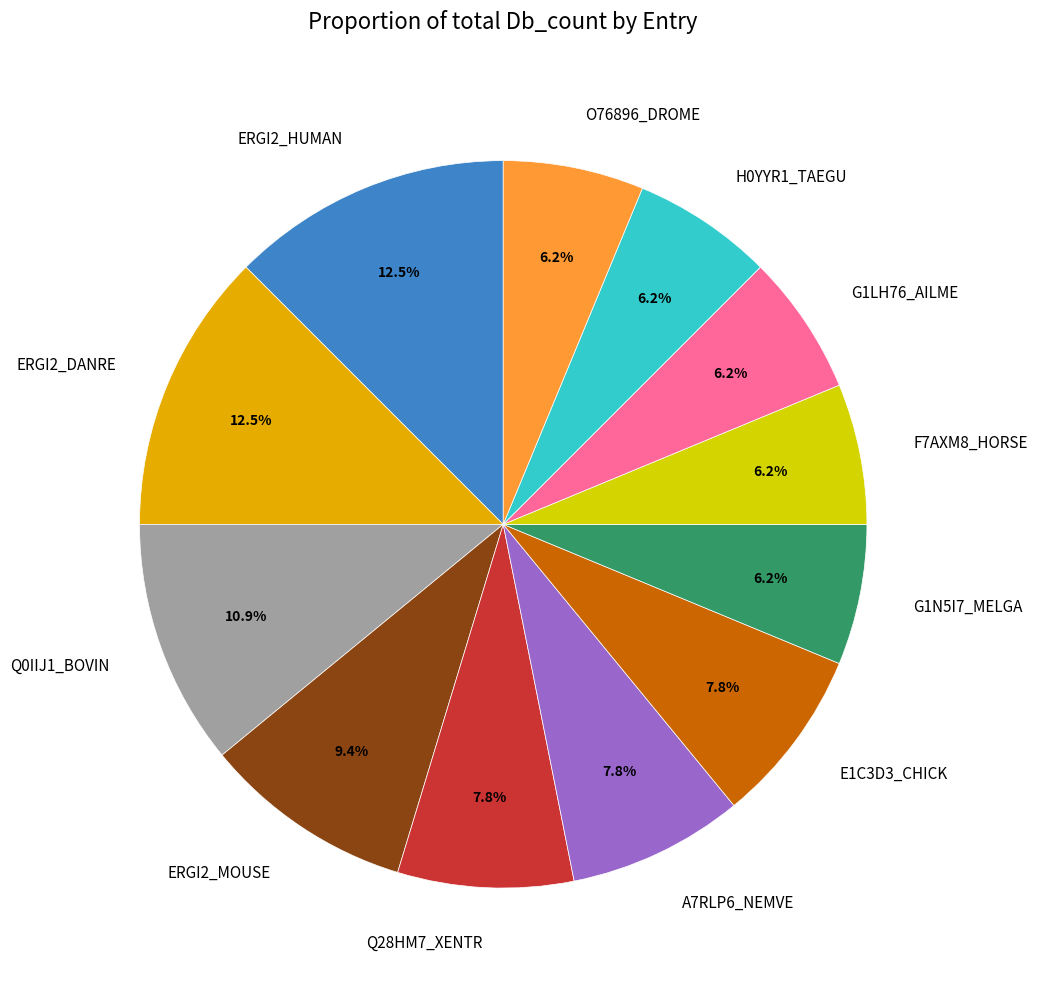

Count the number of slices in the pie.

12